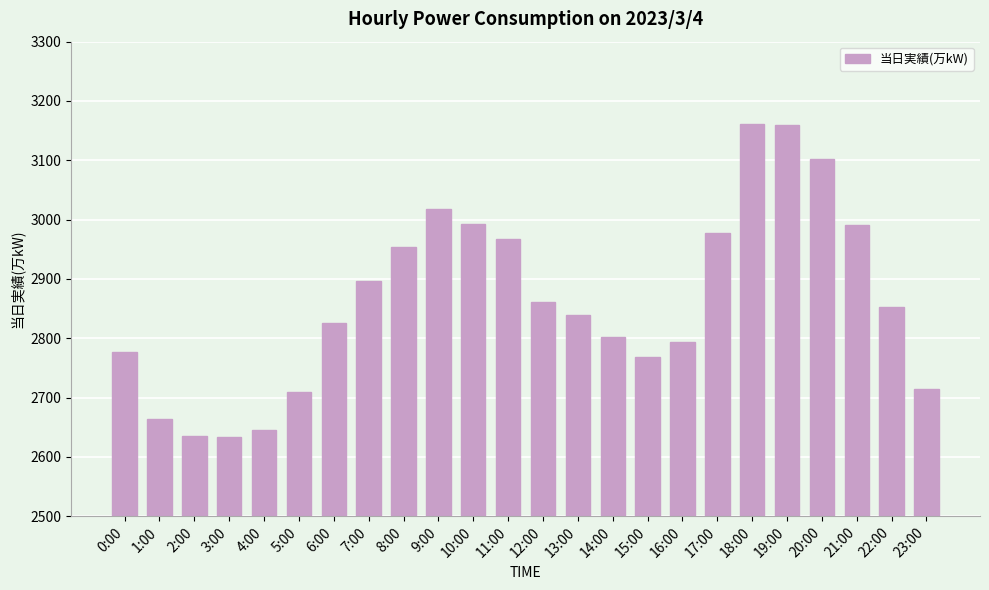

What is the smallest value displayed?

2634